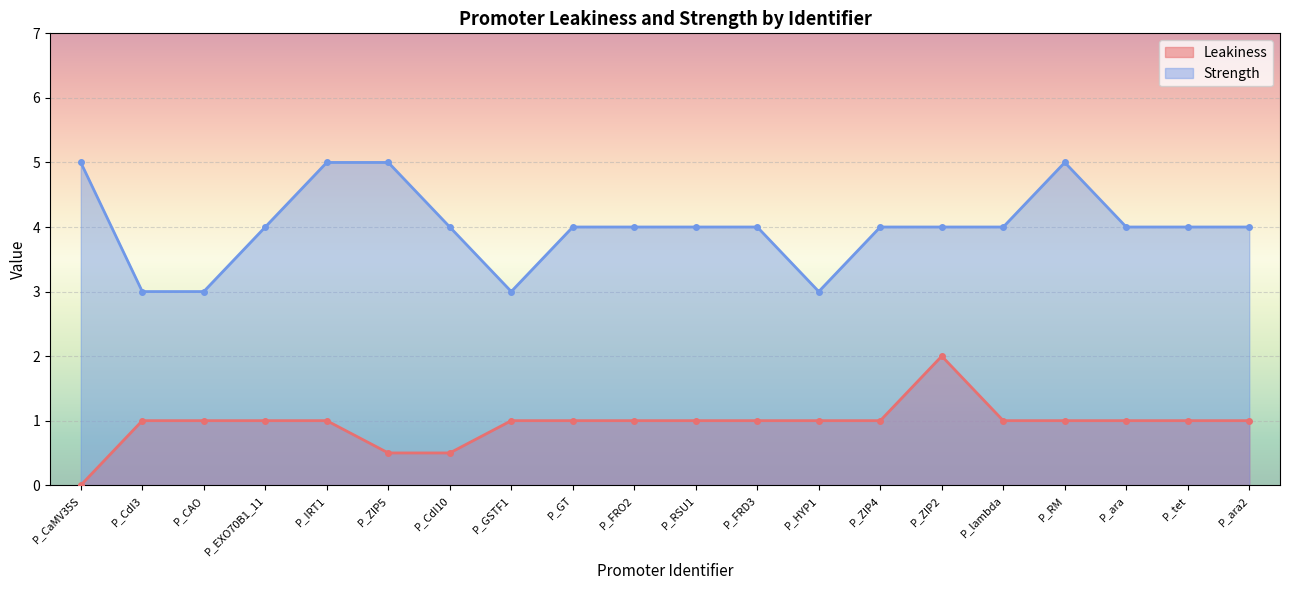

Which has a higher value, P_CaMV35S or P_CdI3?

P_CdI3